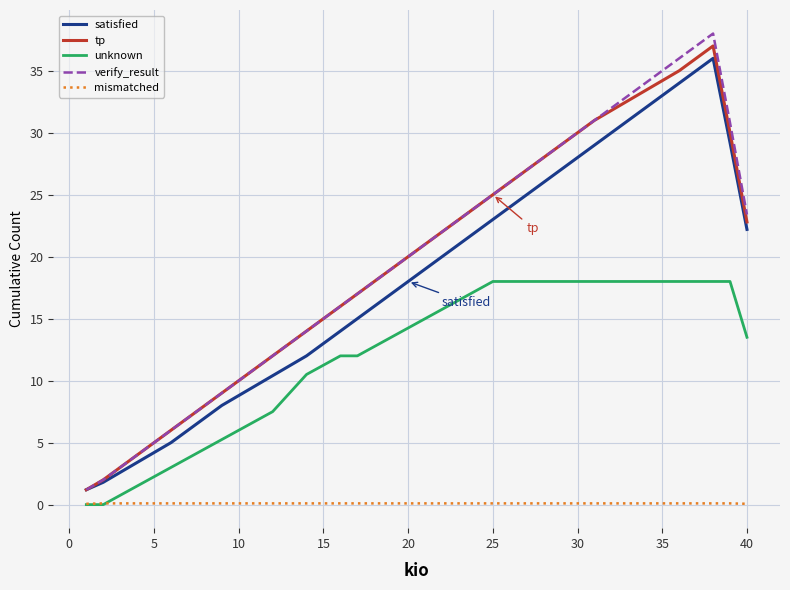

What is the maximum value shown in the chart?

38.0